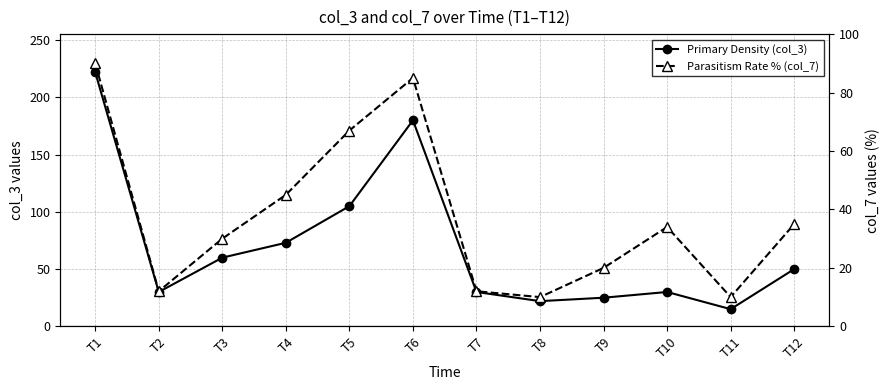

Which label corresponds to the smallest value in the chart?

T8